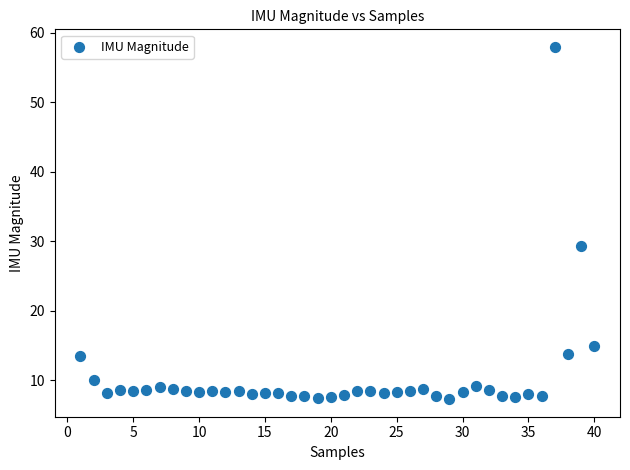

What is the range of Y values (max minus min)?

50.7